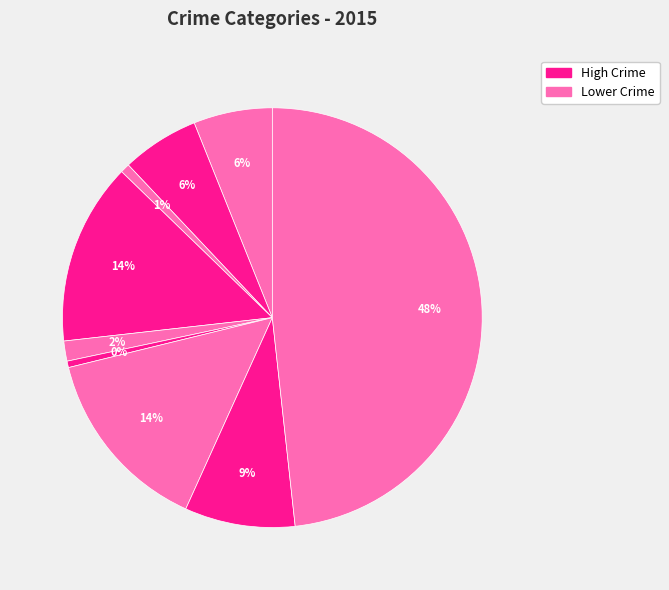

How many segments does this pie chart have?

9